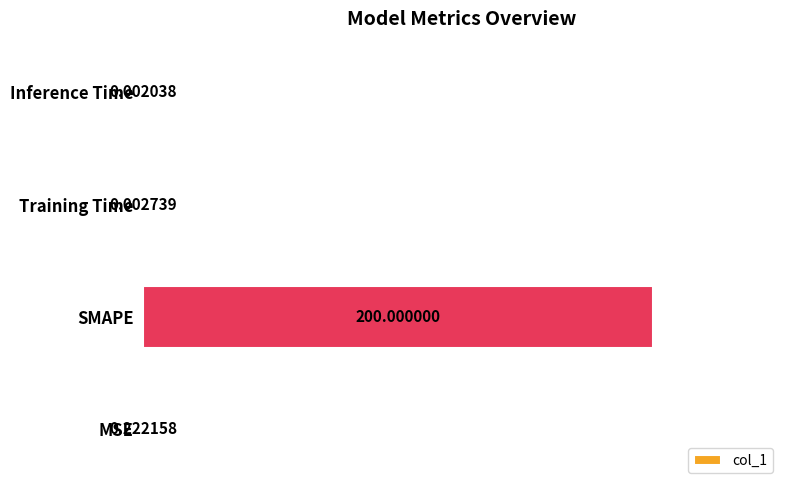

At which category does the chart reach its peak across all series?

SMAPE